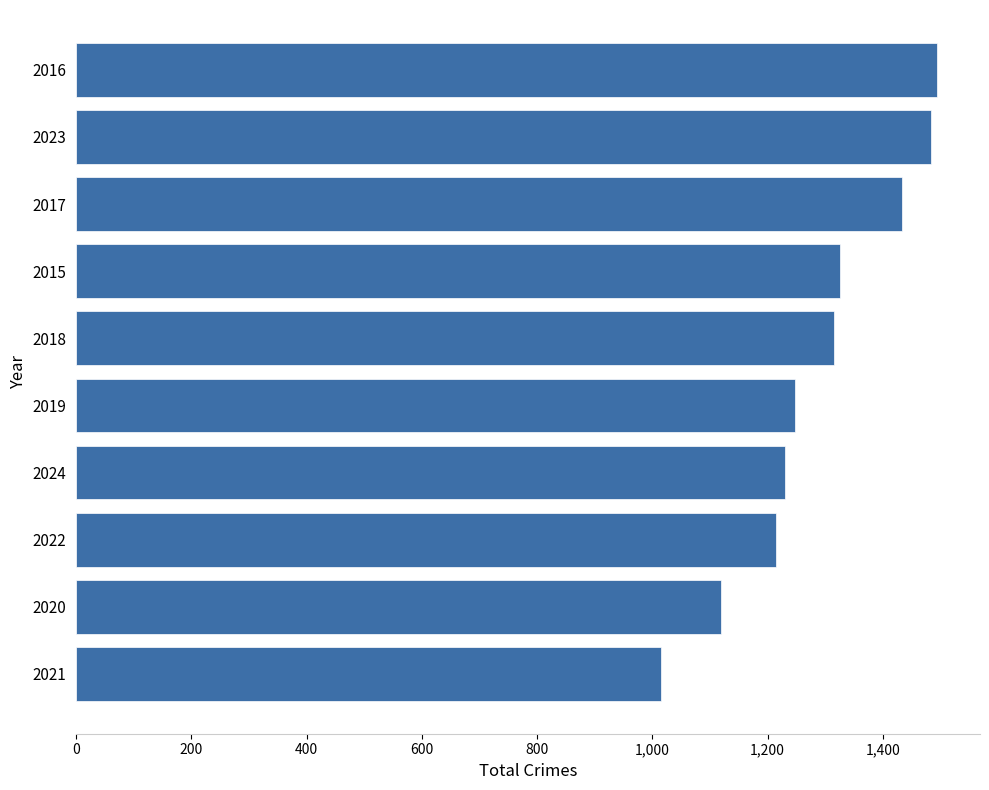

What is the average value?

1288